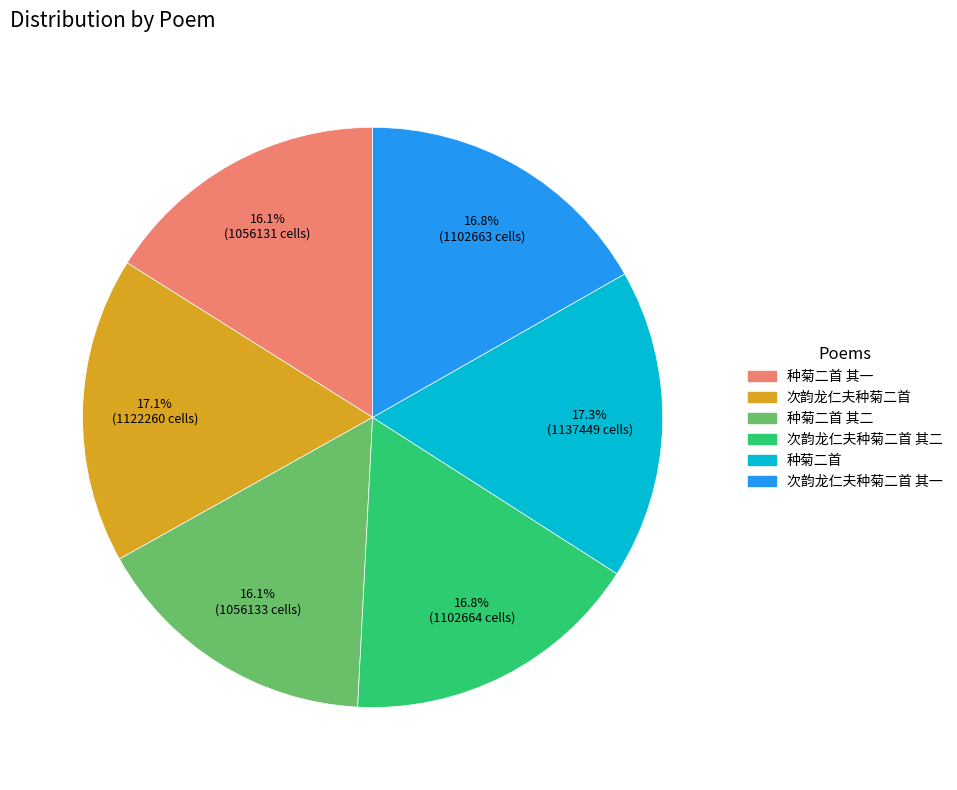

Is there any slice that represents more than half of the pie?

No